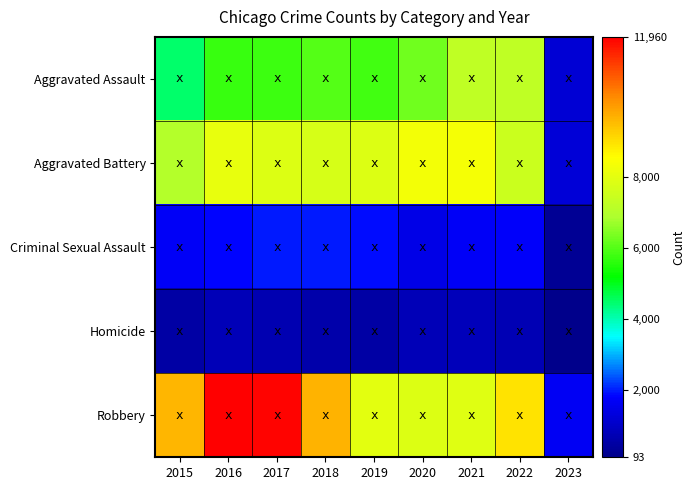

Which has a higher value, 2019 or 2015?

2019